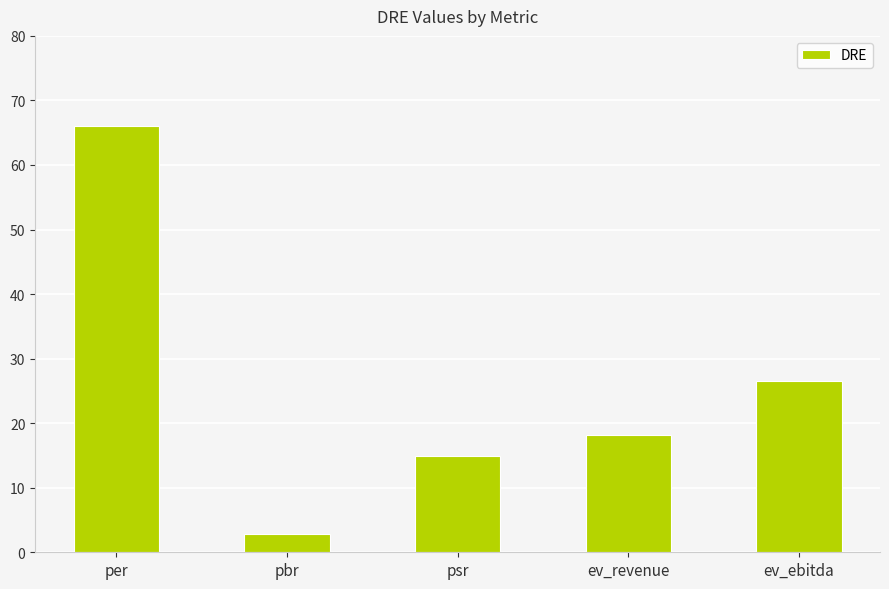

What is the difference between the maximum and minimum values?

63.3